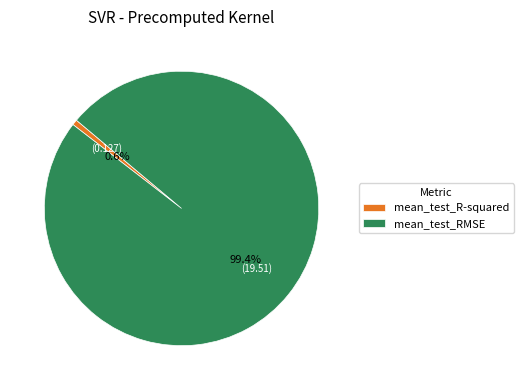

Does any single category account for the majority?

Yes